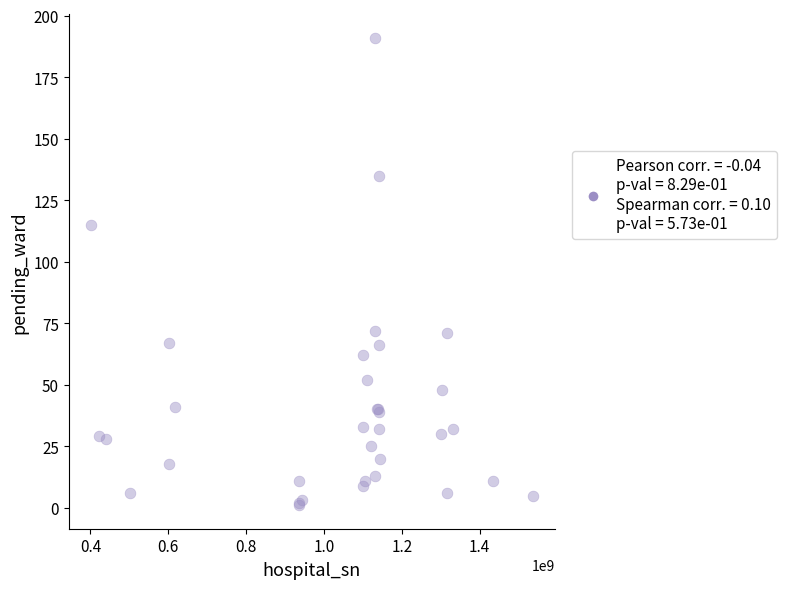

What Y value in the scatter plot is closest to 96?

115